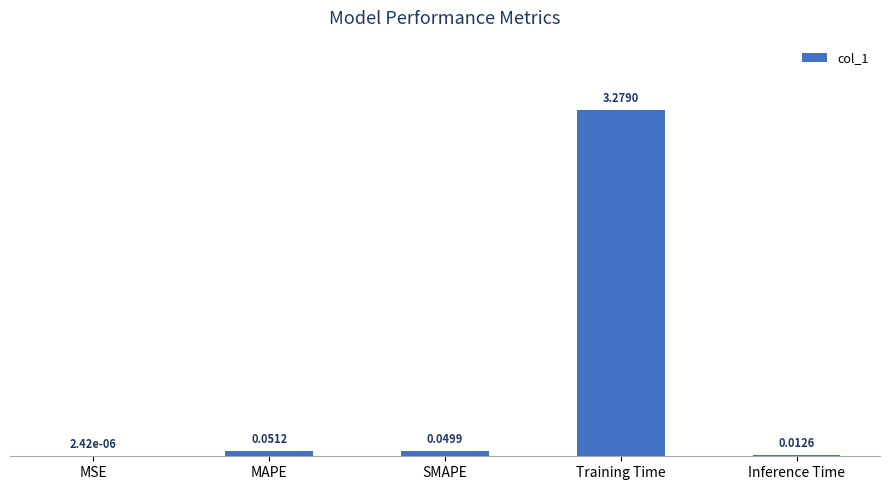

Where is the data nearest to the value 1?

MAPE